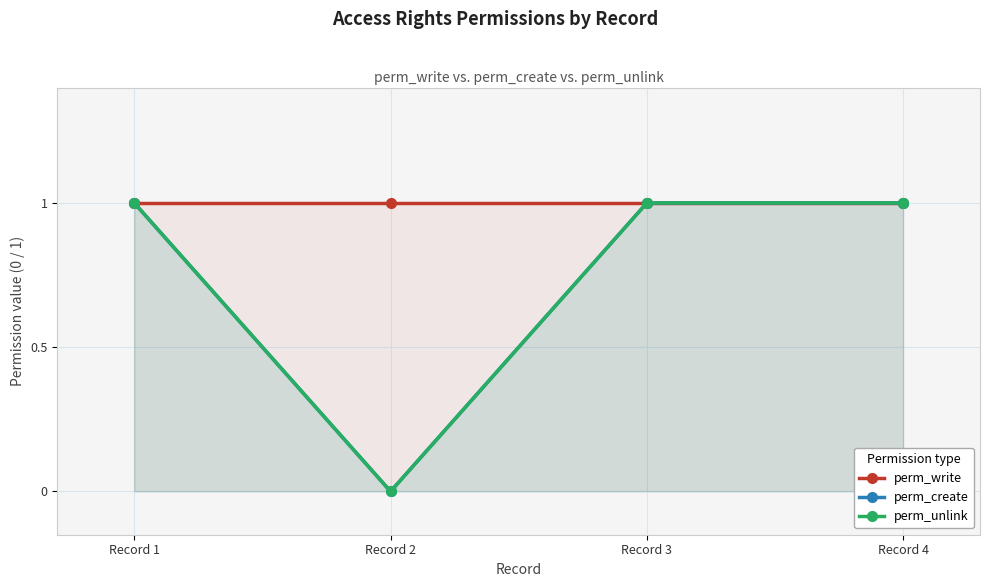

Rank the series at Record 1 from highest to lowest value.

perm_write, perm_create, perm_unlink